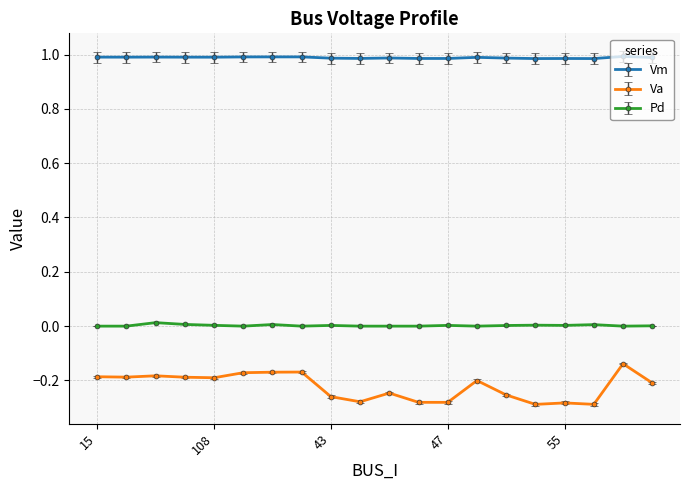

True or false: Vm has more than 2 points higher than both neighbors.

True